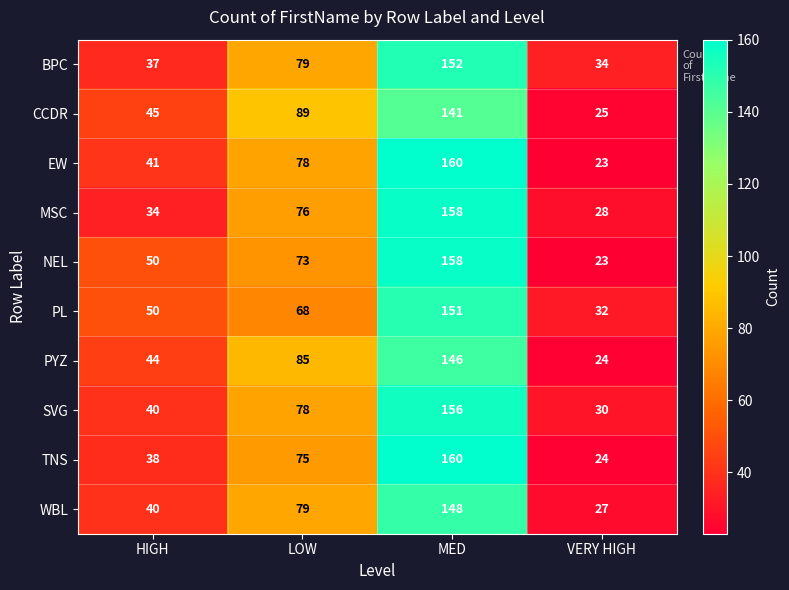

At which category is the sum across all series the highest?

MED